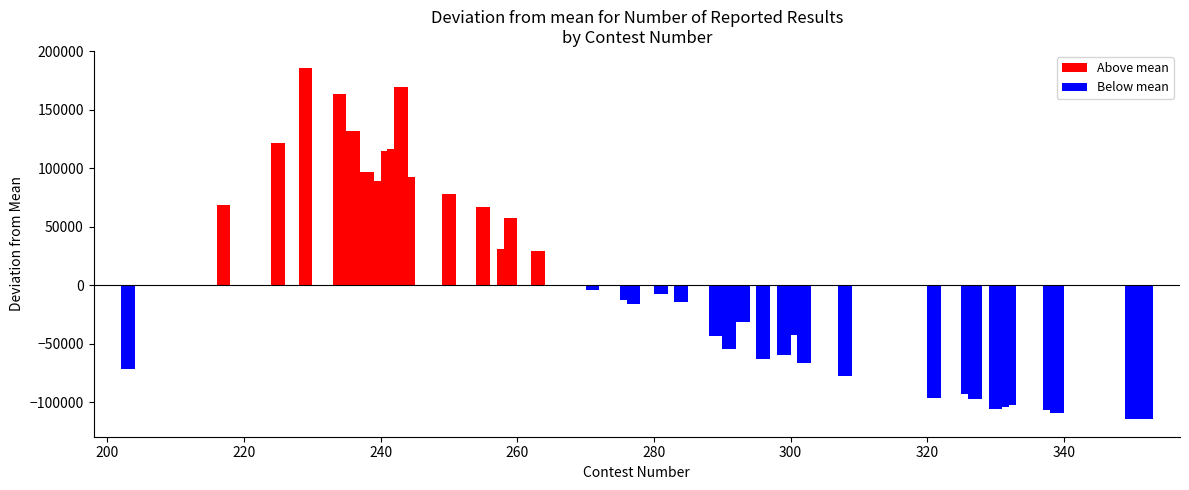

What is the value of the 30th bar from the left?

-77370.7